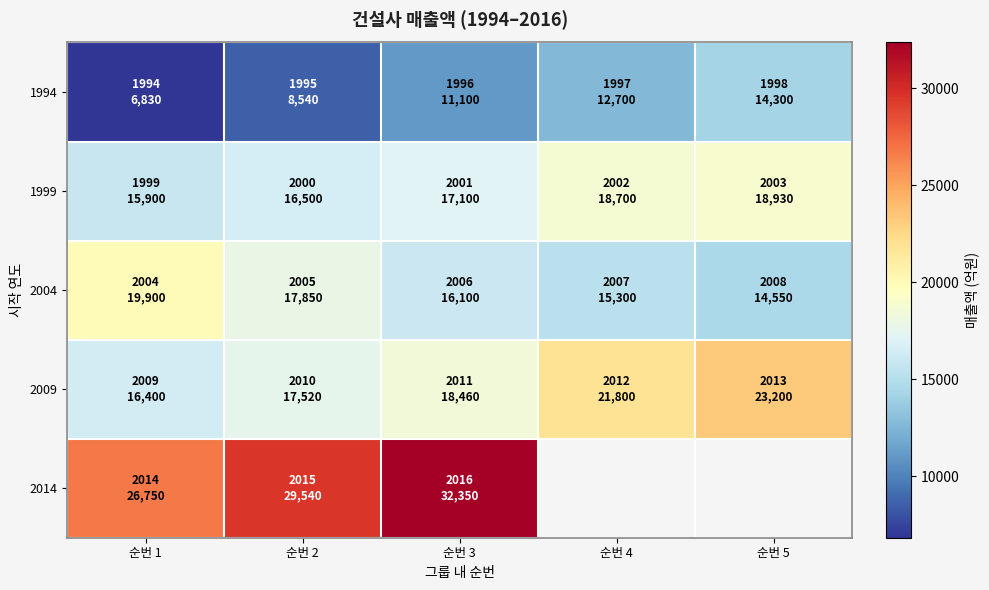

What is the average value of the 1994 series?

10694.0